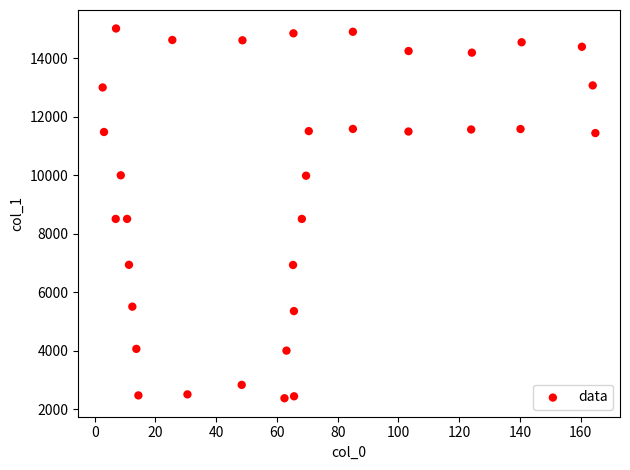

What is the range of Y values (max minus min)?

12638.5